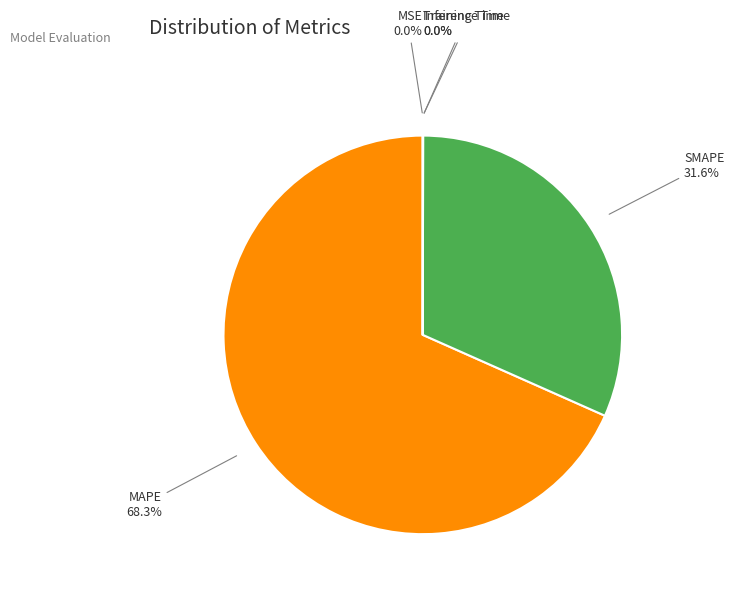

What is the largest slice in the pie chart?

MAPE